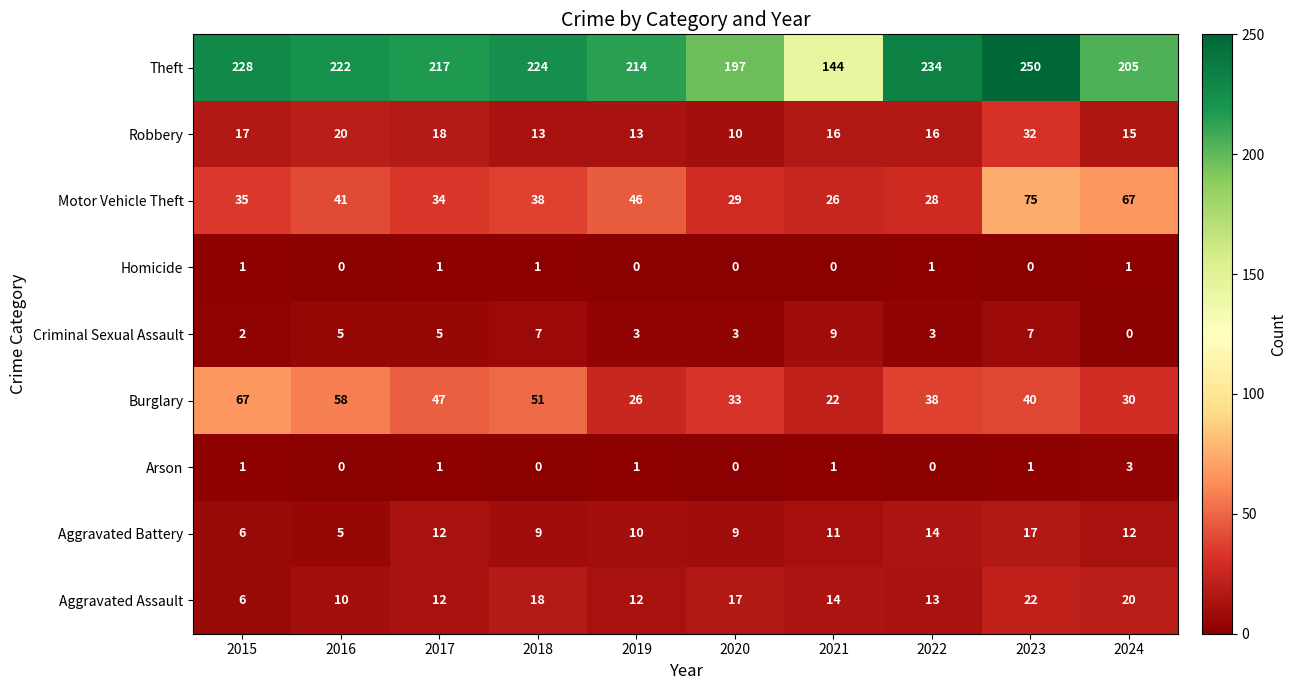

How many data points in Homicide are less than 1?

5